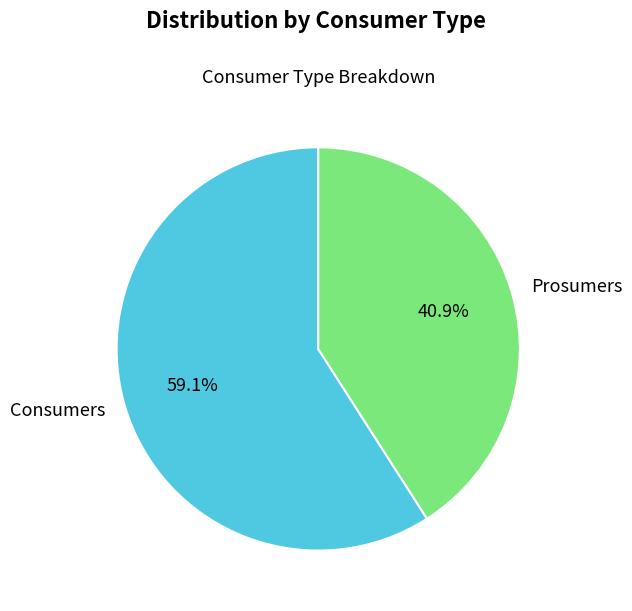

To the nearest percent, what portion does Prosumers represent?

41%